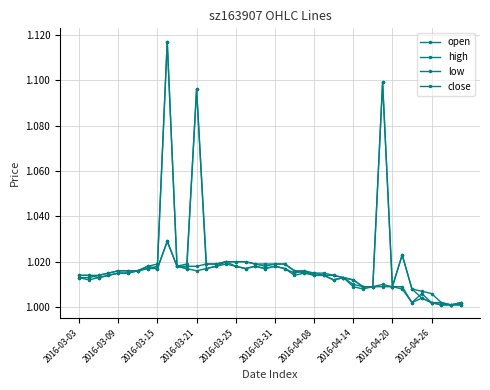

How many categories are shown in the chart?

40